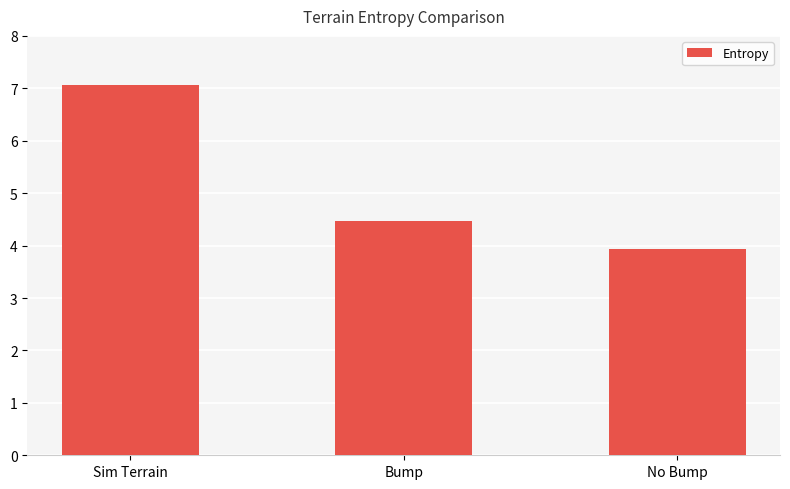

What is the sum of the values at Sim Terrain and No Bump?

11.0